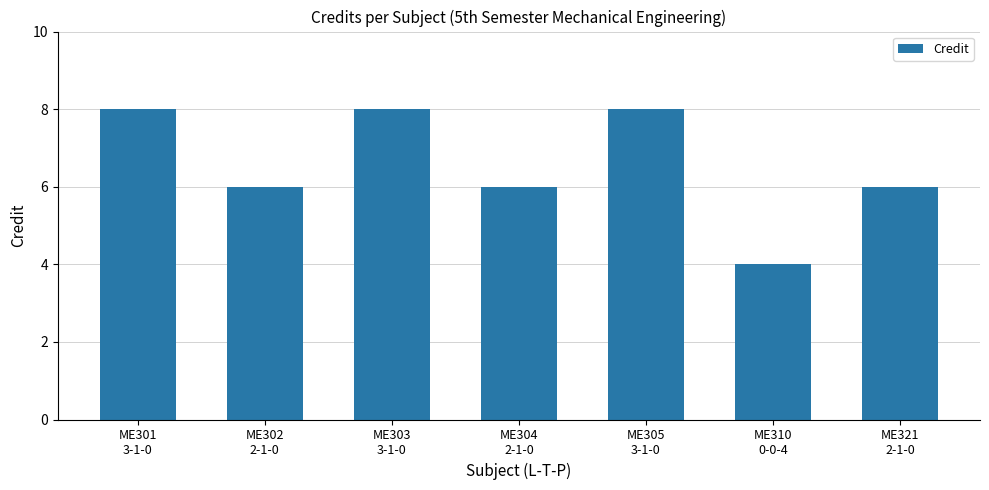

The value at ME303
3-1-0 is 8. True or false?

True